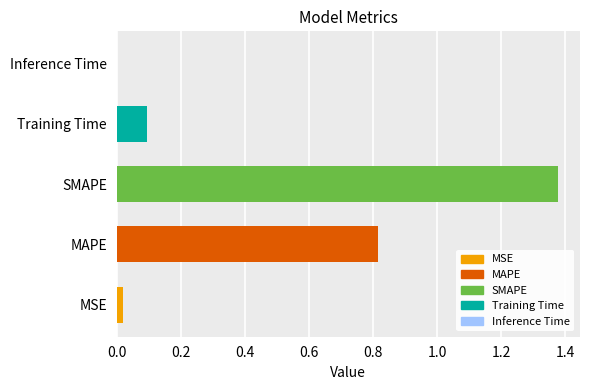

Which has a higher value, Training Time or MSE?

Training Time